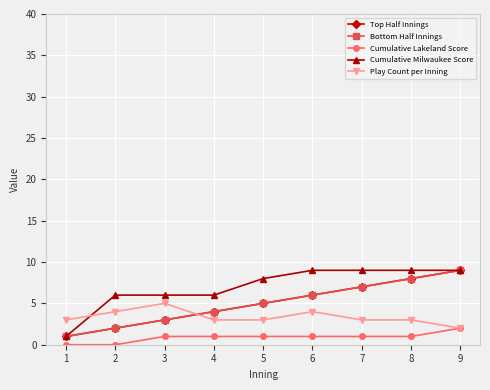

Between 2 and 6, which series saw the biggest shift?

Top Half Innings